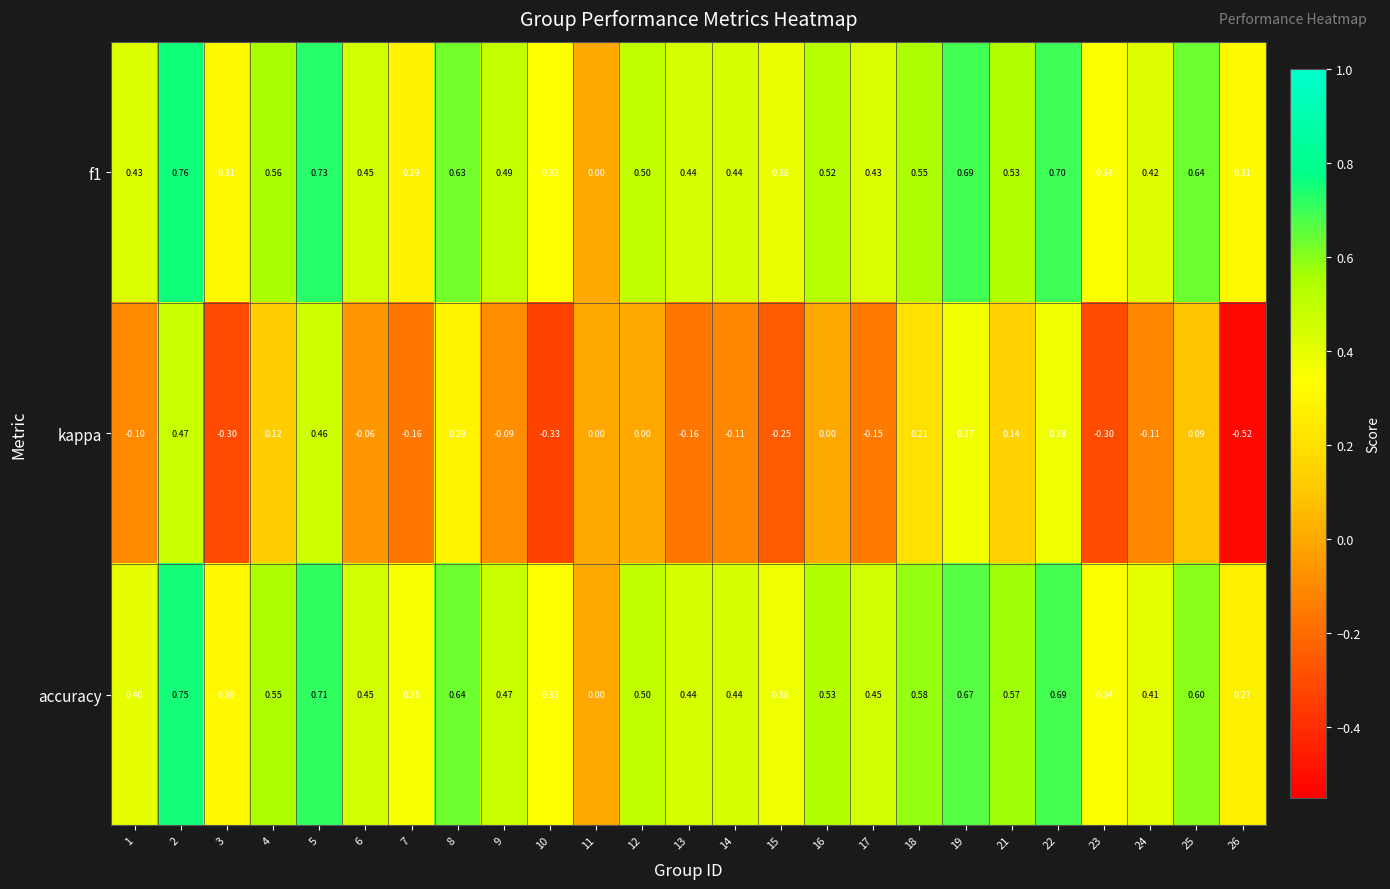

Is the value of kappa at 3 greater than the value of accuracy at 10?

No